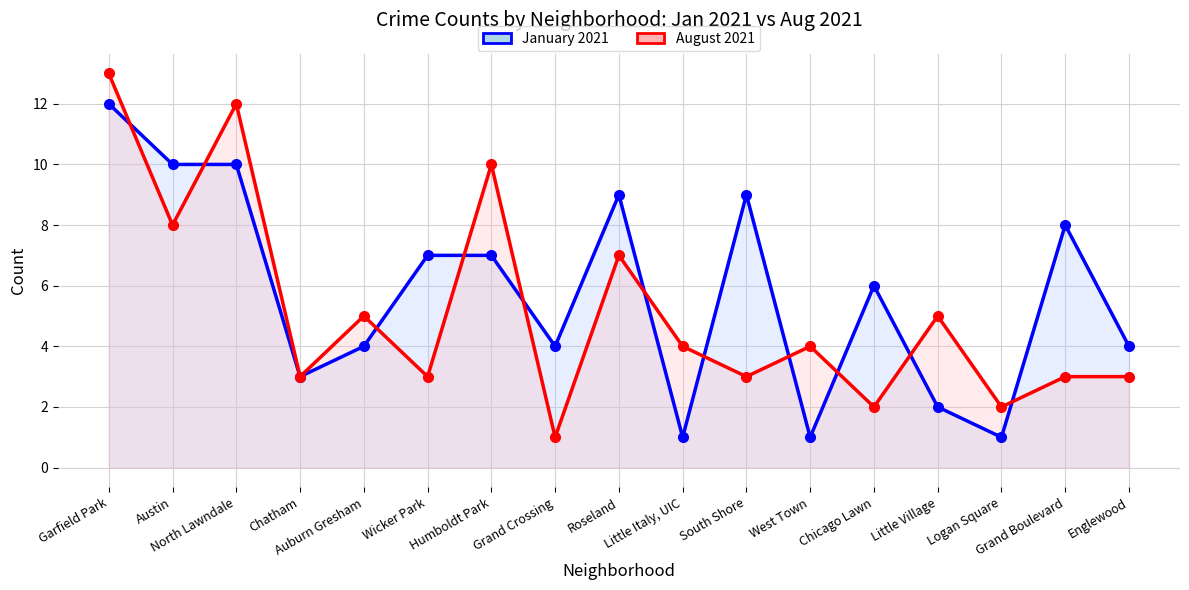

How many lines are shown in the chart?

2